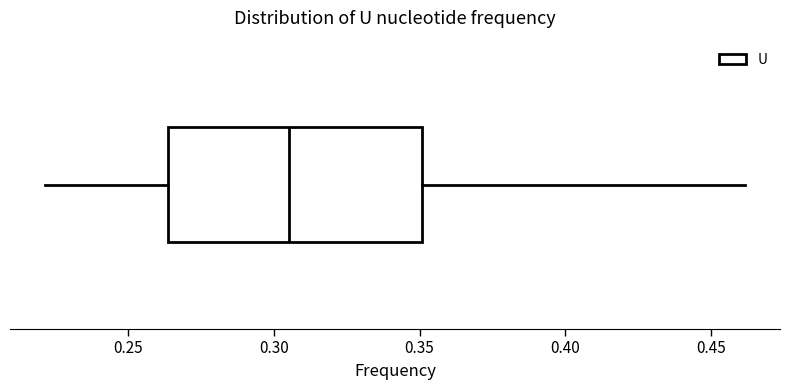

Transcribe this box plot: give where the median line is, the range the box spans, and where the two whiskers end, as read against the x-axis. The values are not printed on the chart, so give them approximately, as read against the axis.

median 0.305, box 0.265 to 0.350, whiskers 0.220 to 0.460